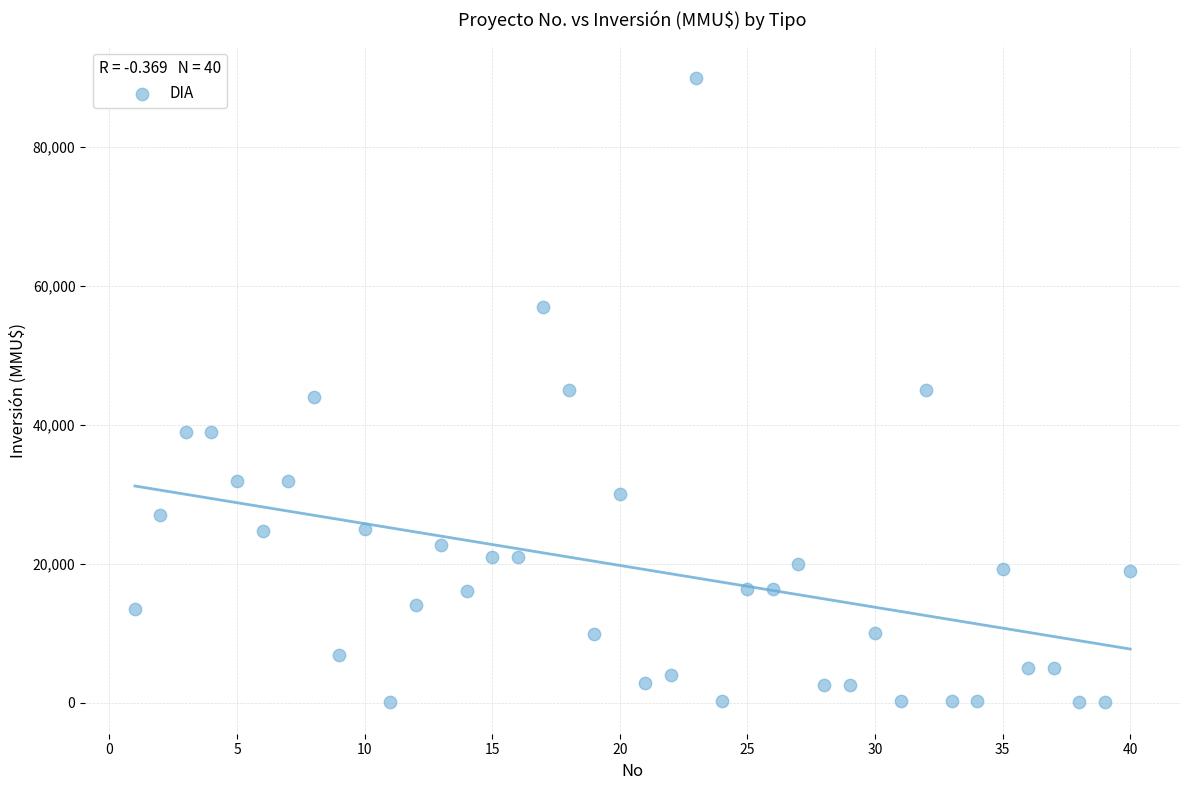

What is the range of Y values (max minus min)?

89990